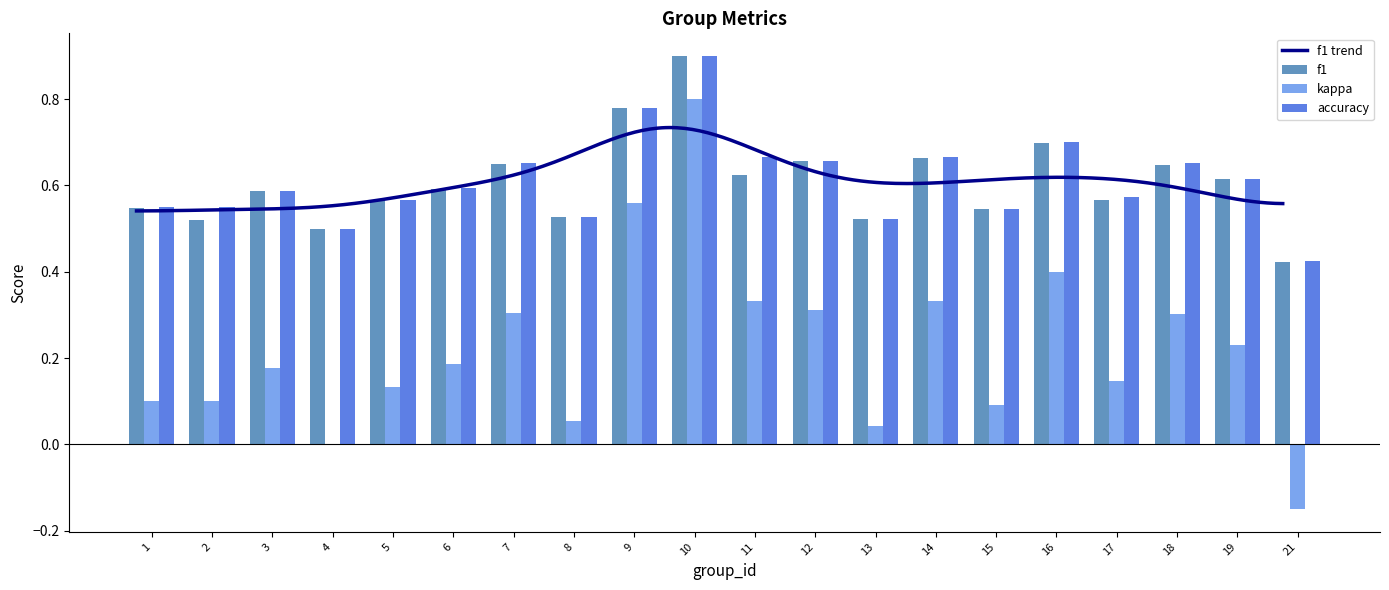

At which category is the sum across all series the highest?

10